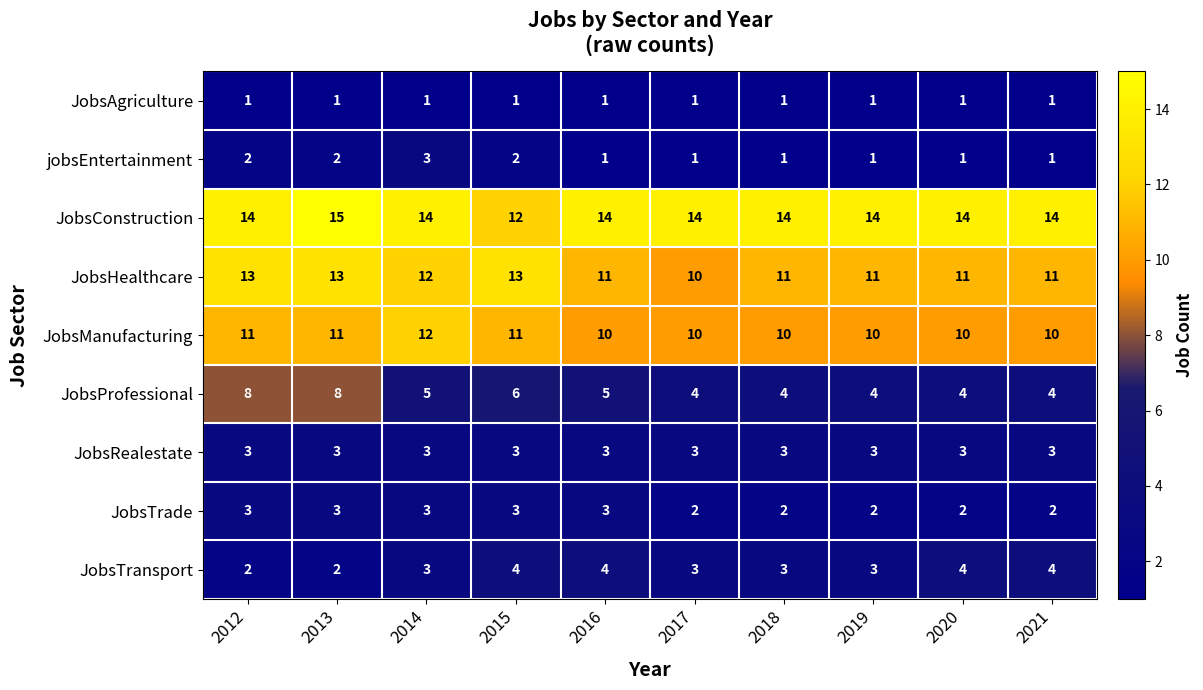

True or false: JobsConstruction has a value of 21 at 2017.

False